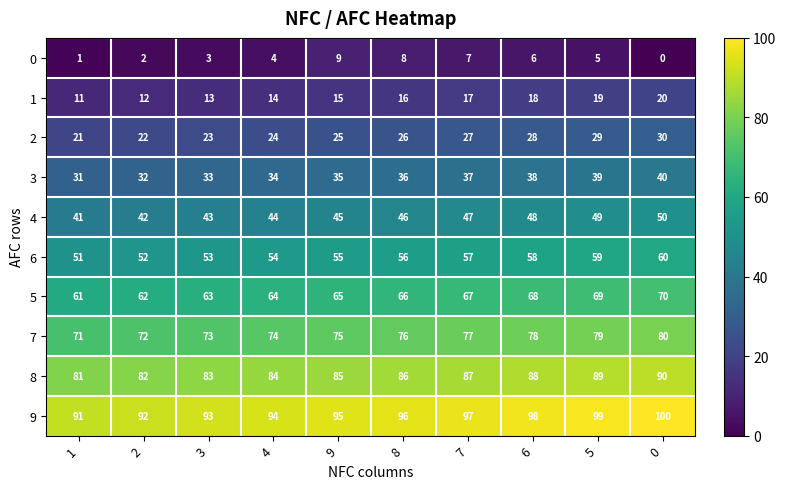

At how many categories does at least one series exceed 47?

10